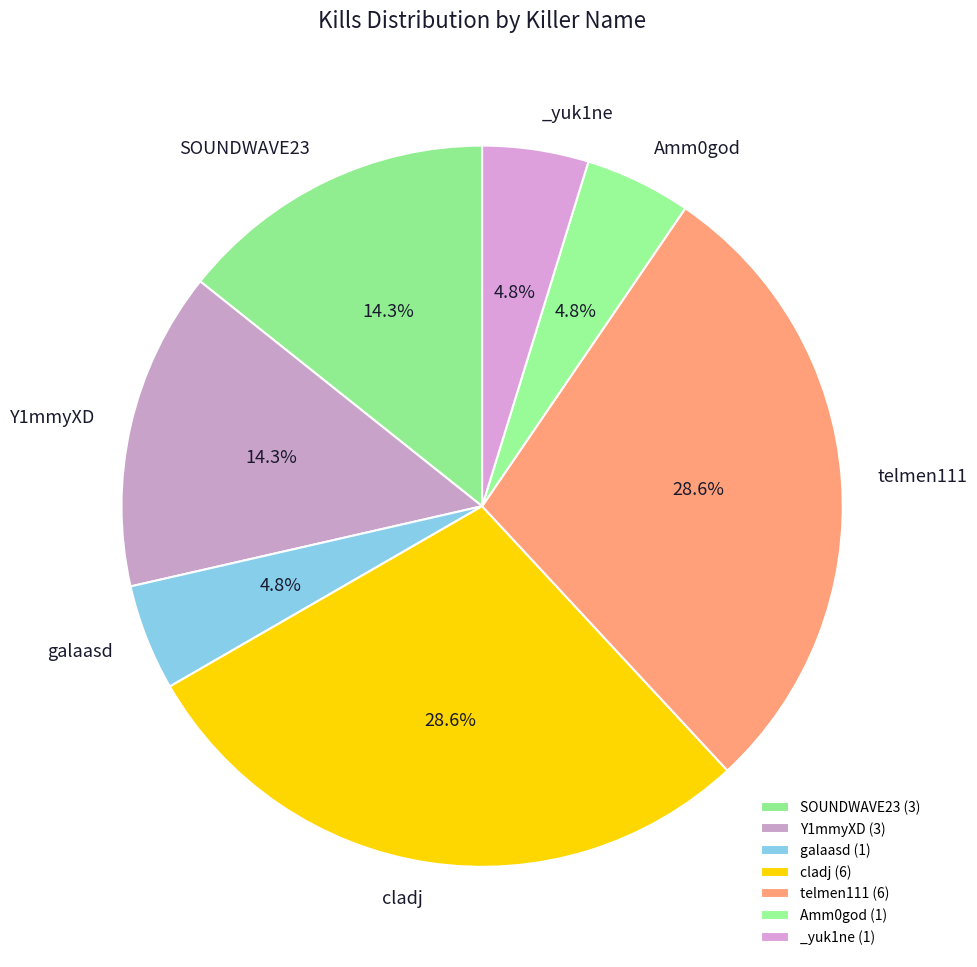

How much of the chart is everything except SOUNDWAVE23?

85.7%